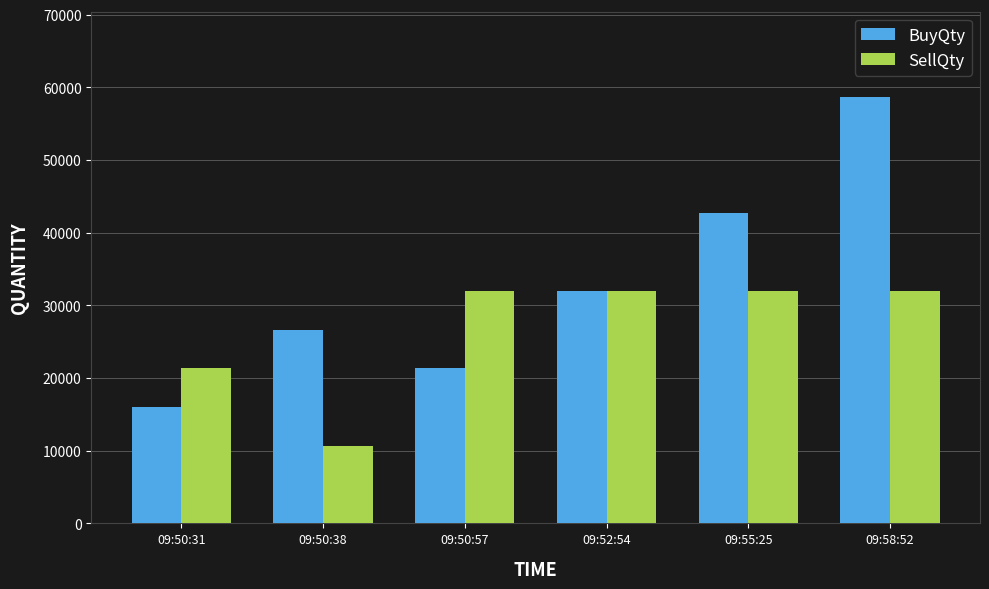

What is the difference between the highest and lowest values at 09:58:52?

26670